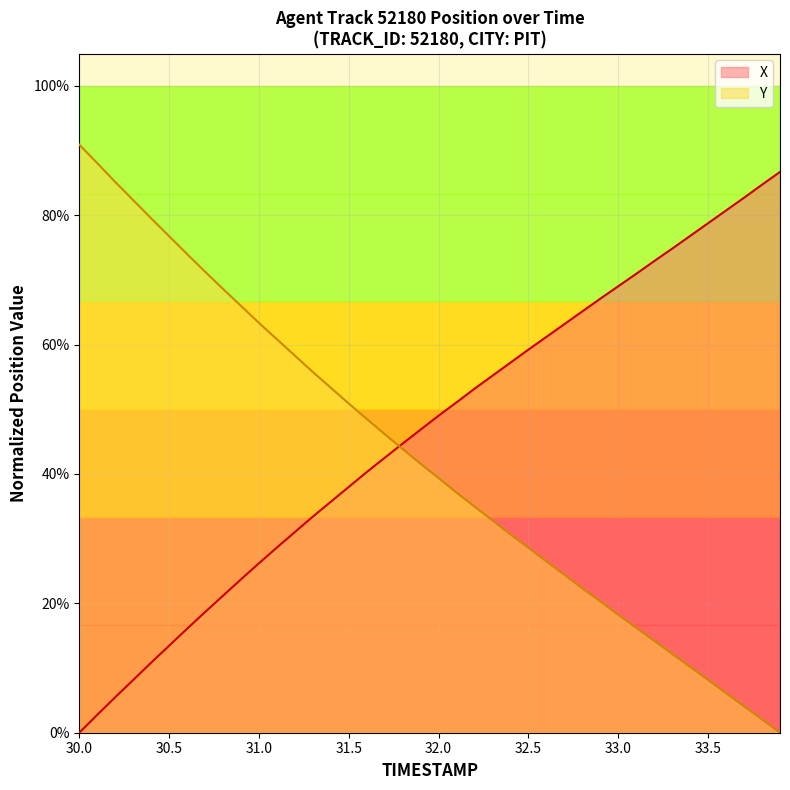

What is the value of the X point at the 13th from the left?

0.3